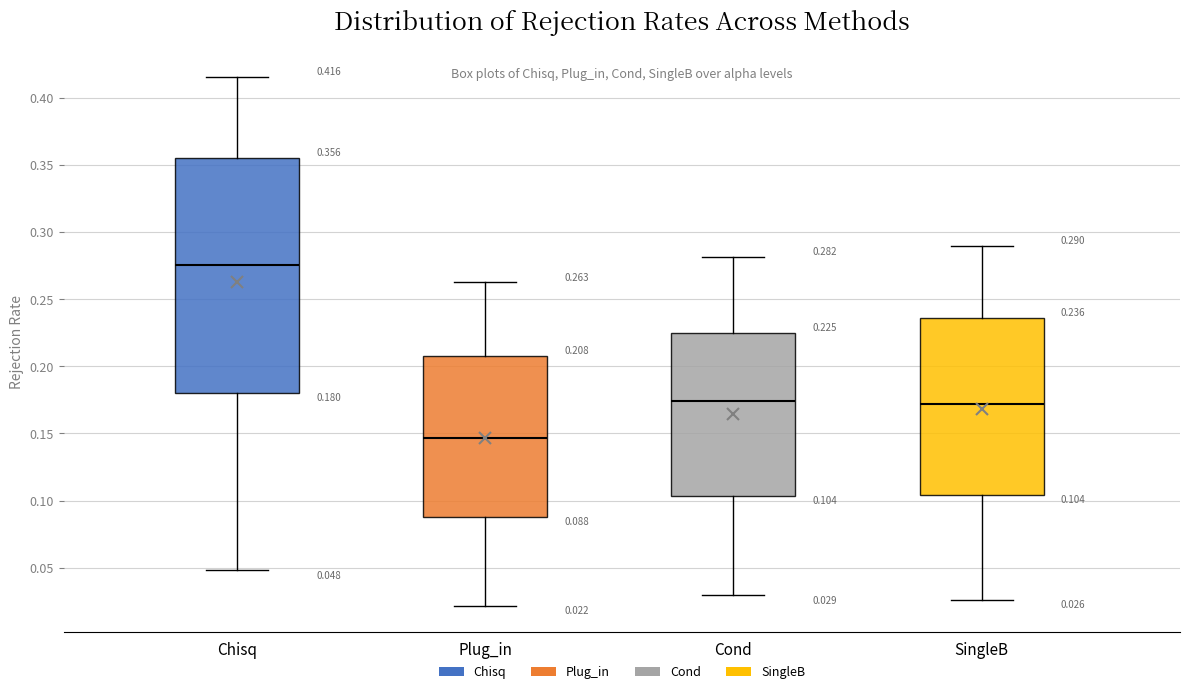

Comparing the boxes themselves (not the whiskers), which one is the tallest?

Chisq